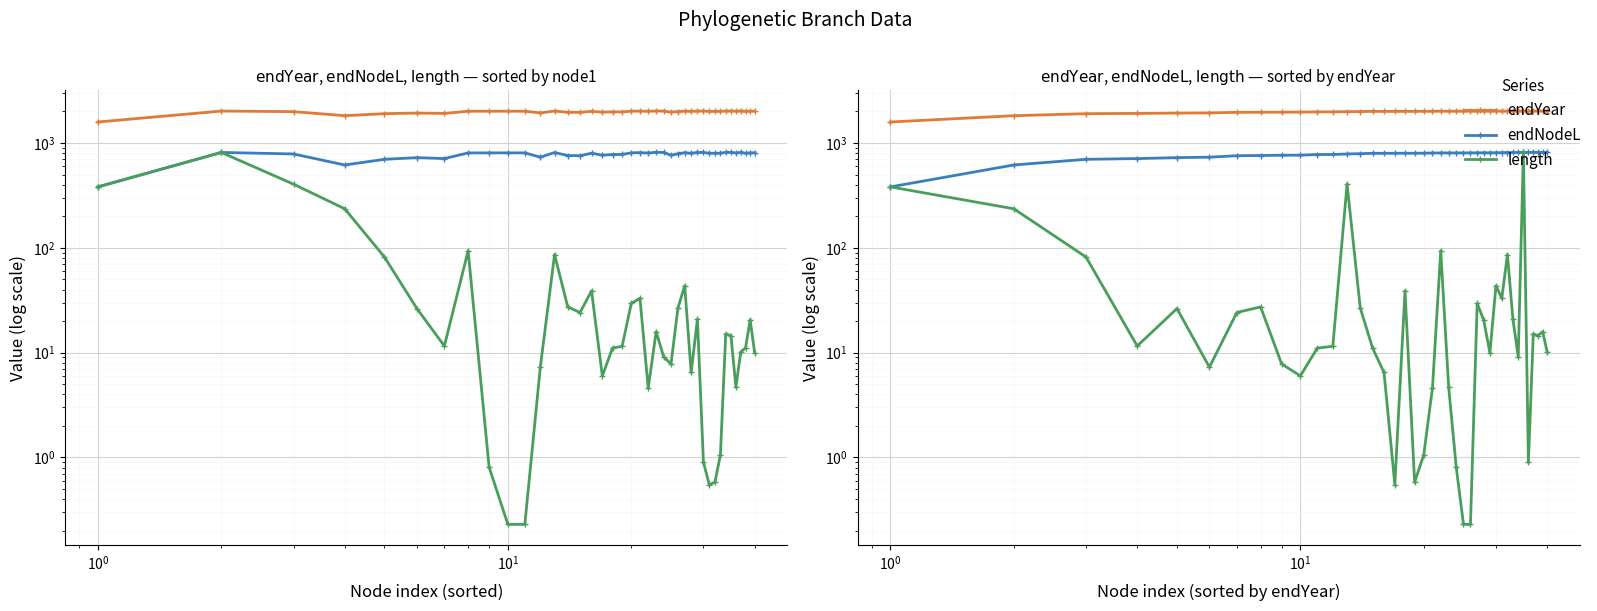

How many data points in endYear are above 2008?

20